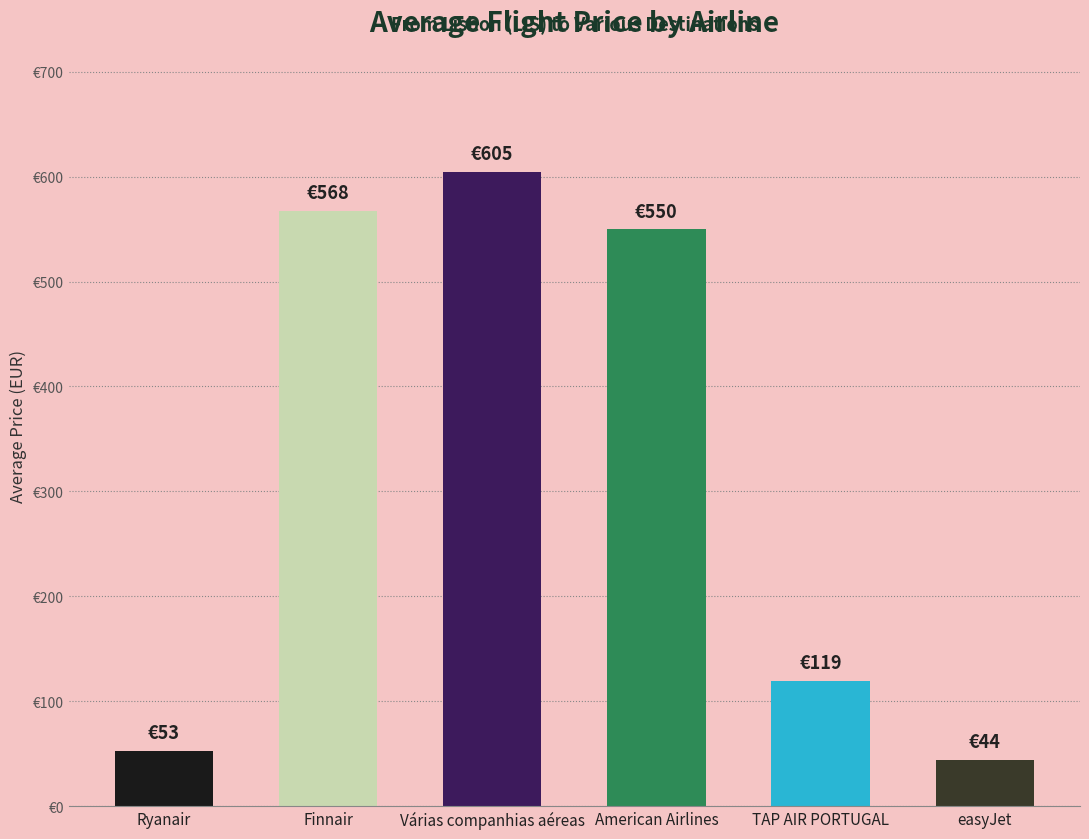

Does the chart contain any negative values?

No